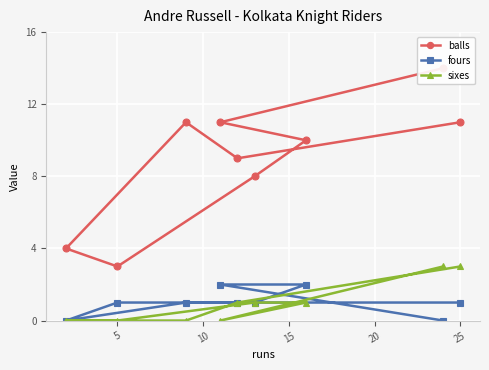

Is it true that sixes equals -1 at 5?

False